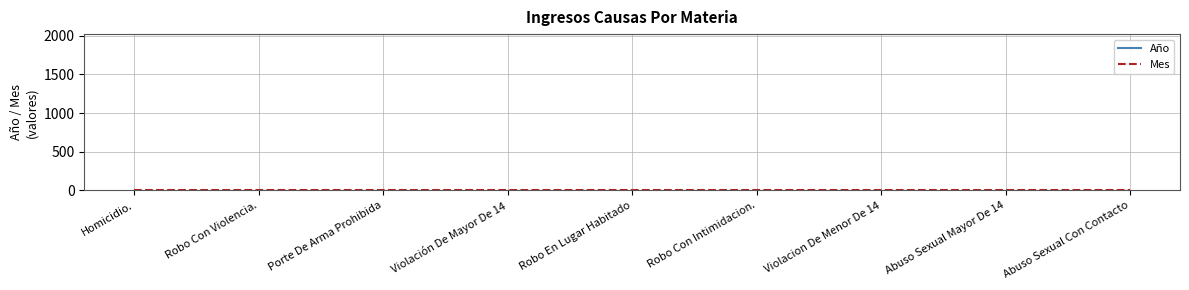

True or false: Año has a value of 2021 at Robo Con Violencia..

True